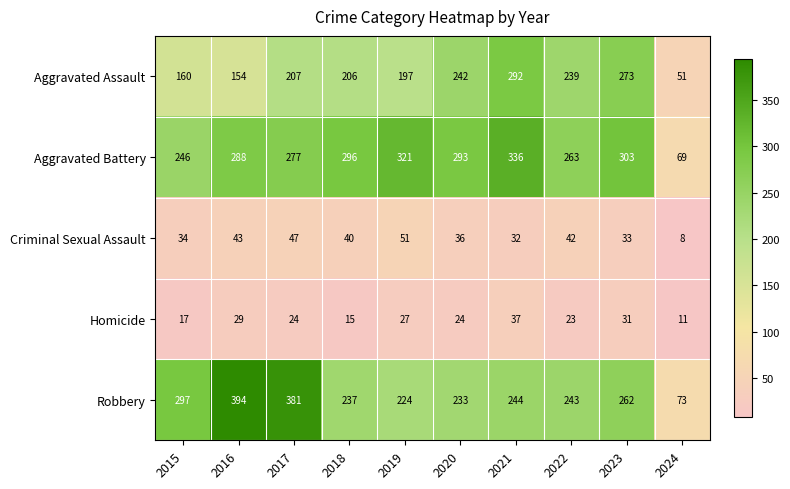

What is the smallest value displayed?

8